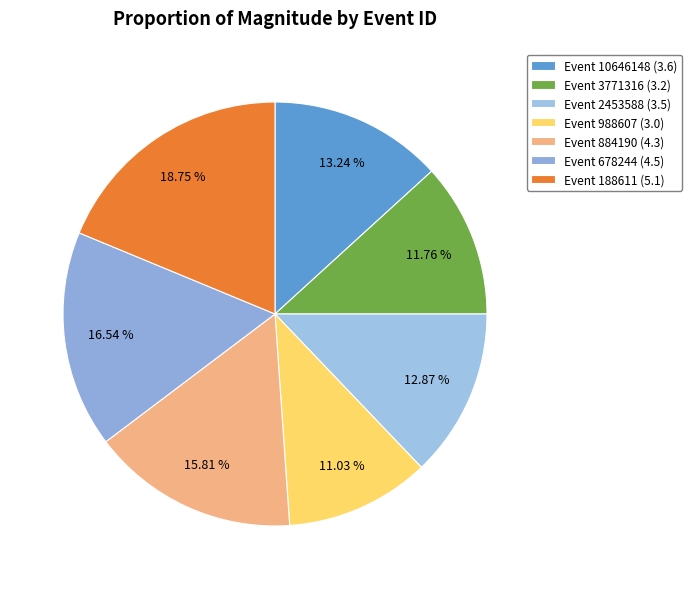

How many segments does this pie chart have?

7